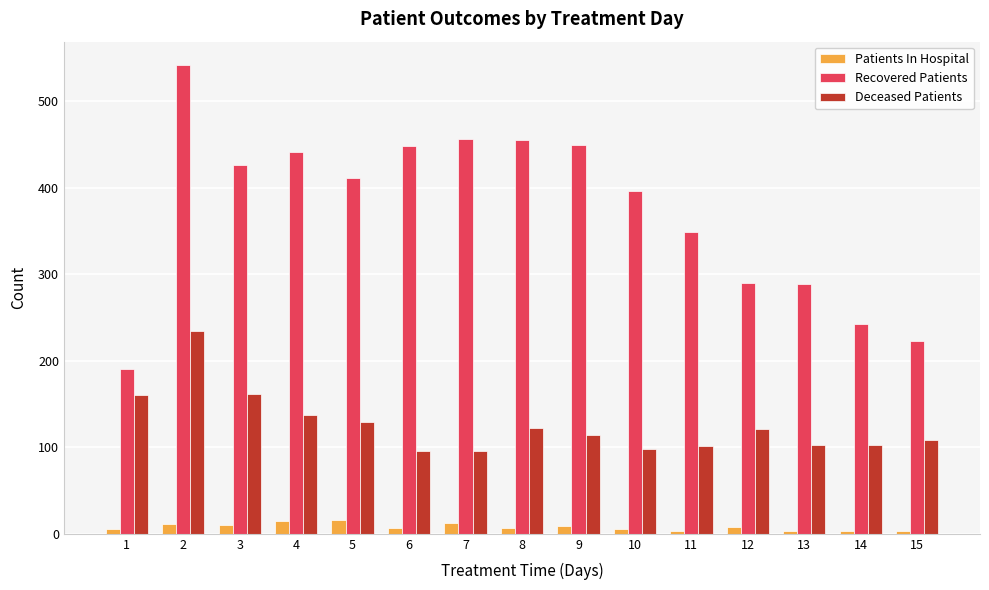

What is the difference between the maximum and minimum values in the Deceased Patients series?

139